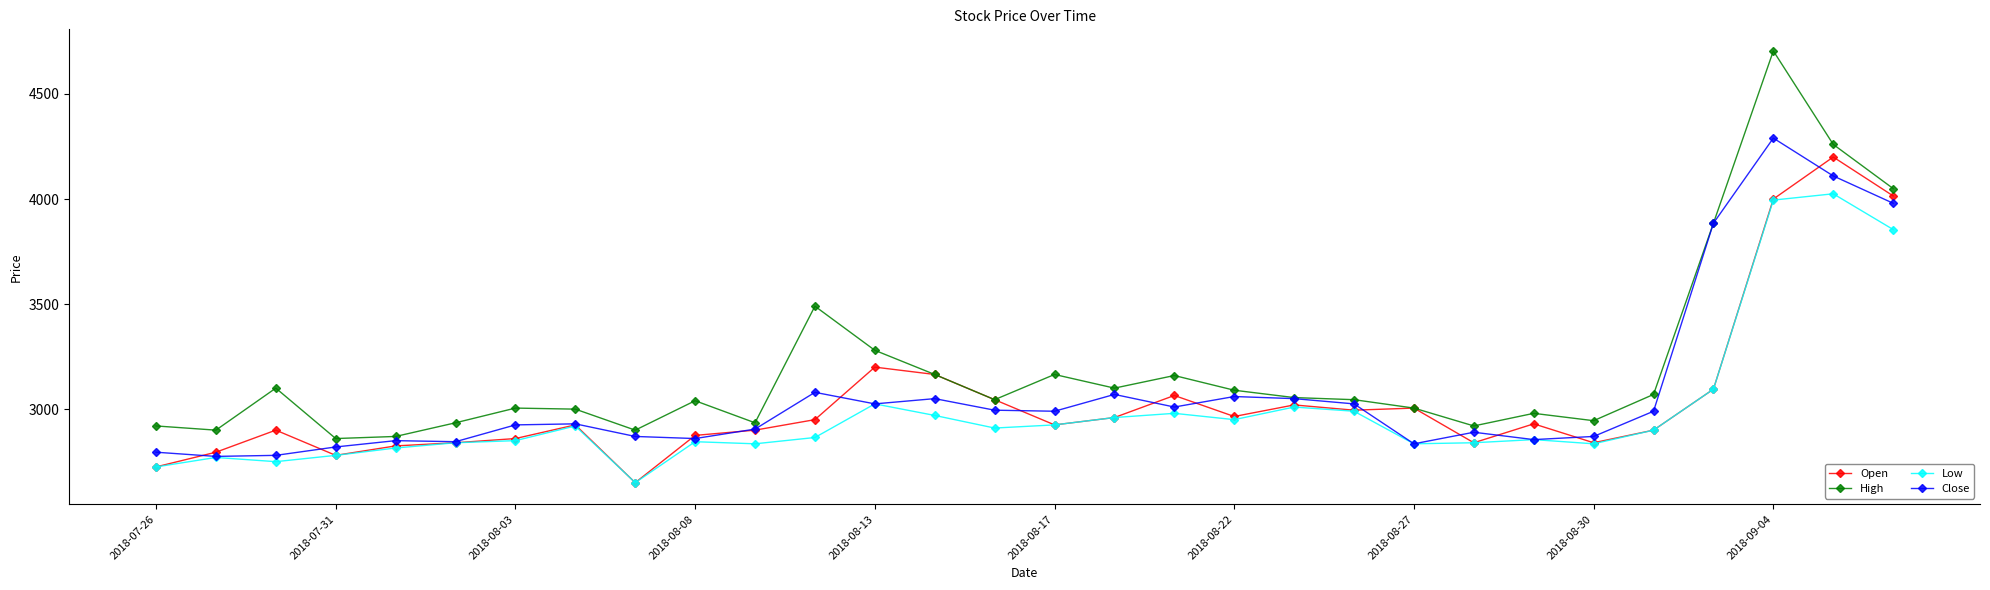

How many data points does each series have?

30